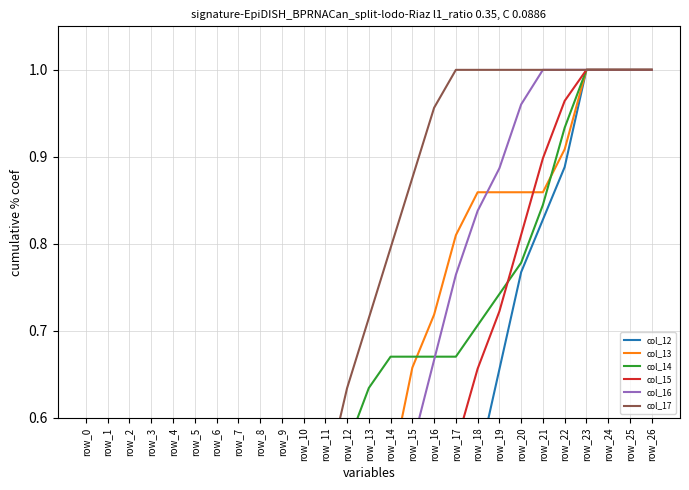

What is the total value across all series at row_3?

0.2